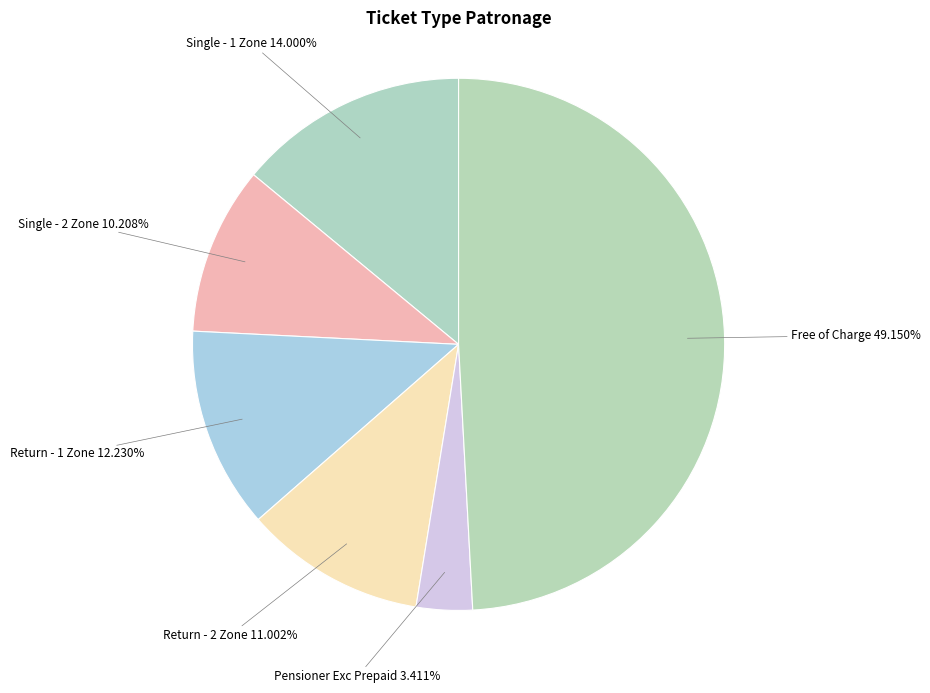

True or false: Return - 1 Zone accounts for 12% of the total.

True